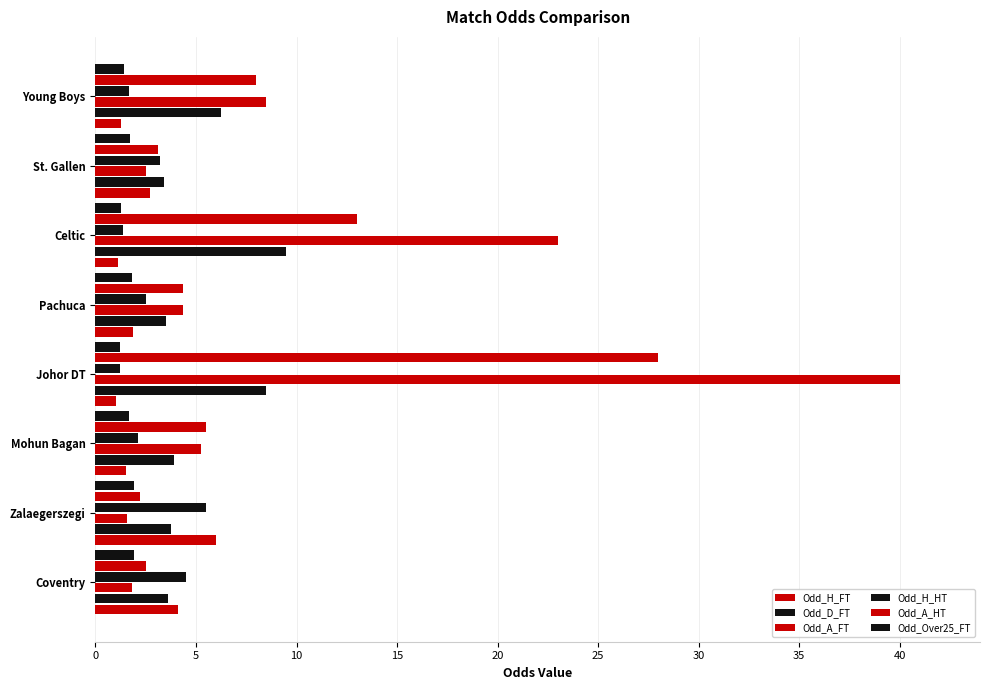

Reading left to right, what are all the values shown in this chart?

Odd_H_FT: 4.1	6.0	1.5	1.0	1.9	1.1	2.7	1.3
Odd_D_FT: 3.6	3.8	3.9	8.5	3.5	9.5	3.4	6.2
Odd_A_FT: 1.8	1.6	5.2	40.0	4.3	23.0	2.5	8.5
Odd_H_HT: 4.5	5.5	2.1	1.2	2.5	1.4	3.2	1.7
Odd_A_HT: 2.5	2.2	5.5	28.0	4.3	13.0	3.1	8.0
Odd_Over25_FT: 1.9	1.9	1.7	1.2	1.8	1.2	1.7	1.4